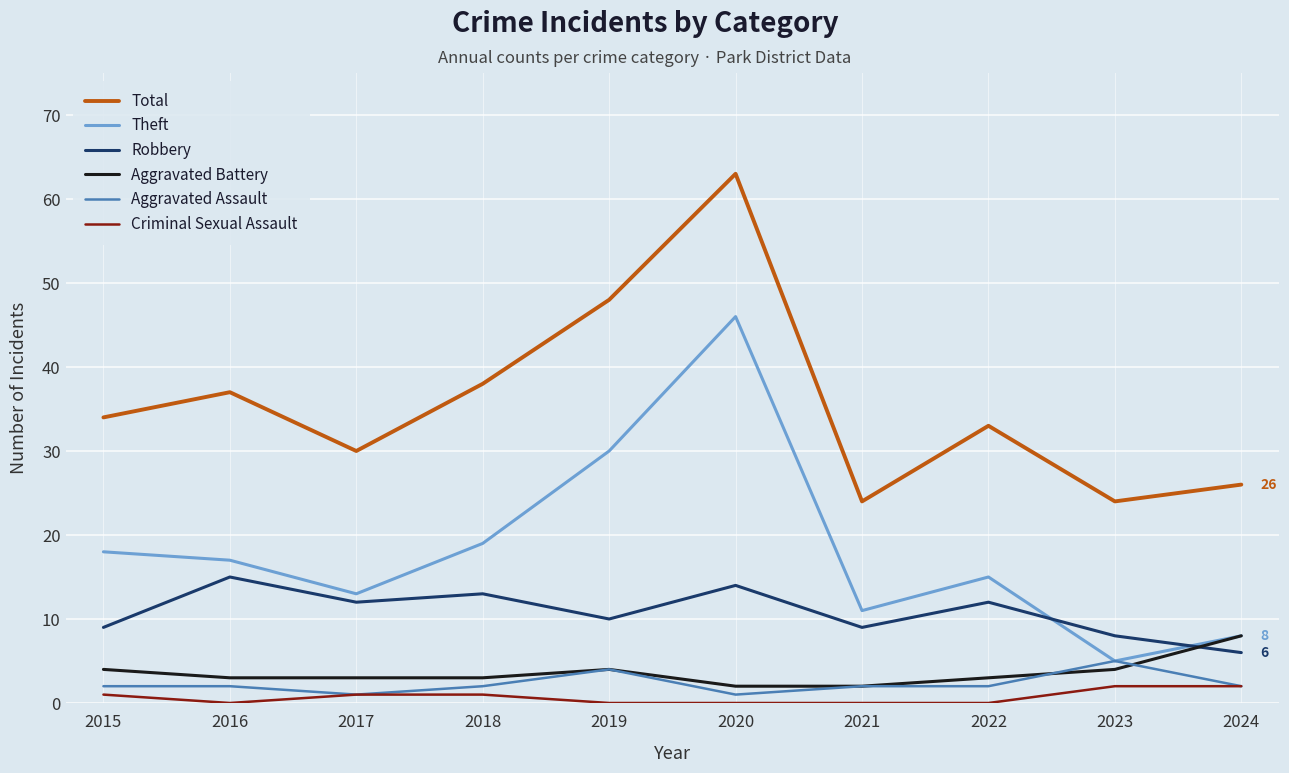

What is the approximate value of Aggravated Assault at 2023?

5